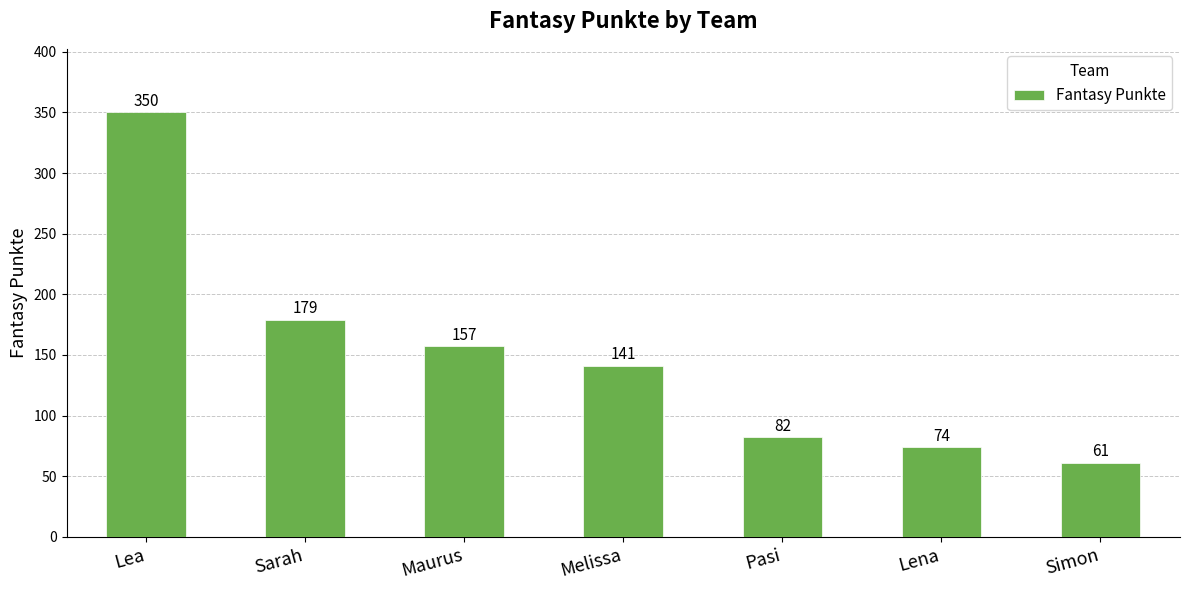

How many data points does each series have?

7